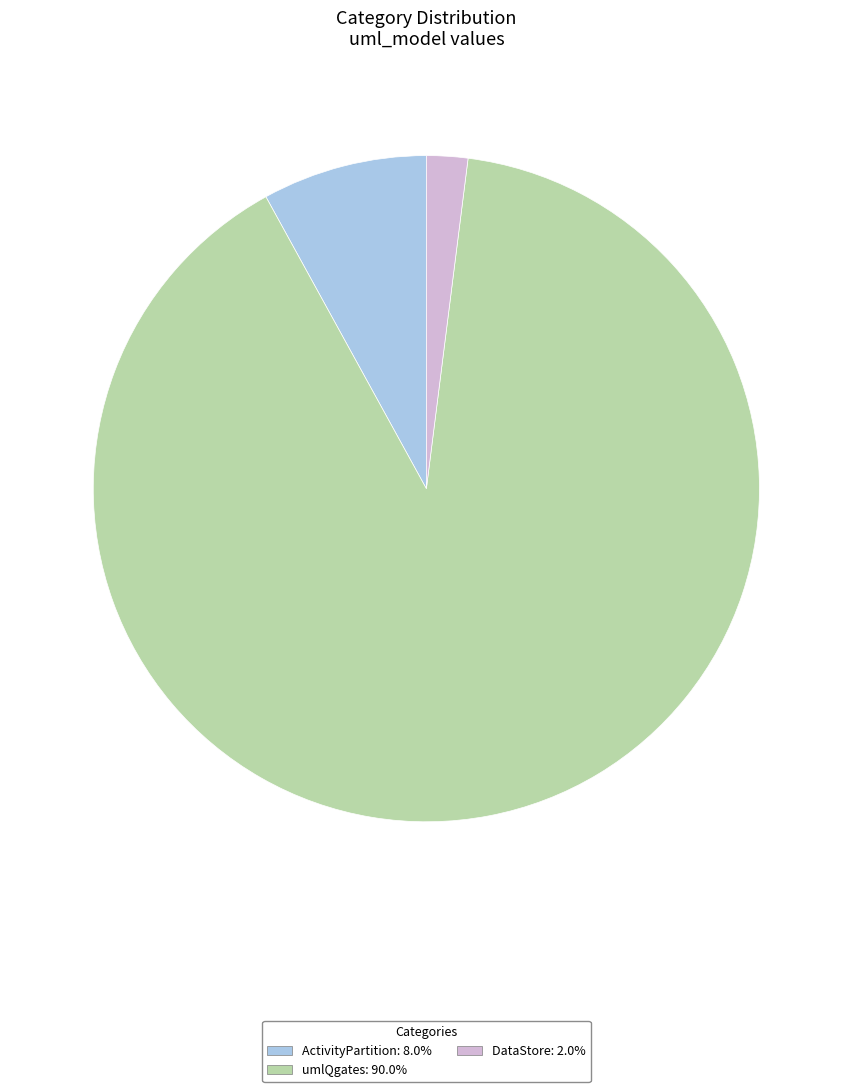

Is umlQgates the majority of the pie?

Yes